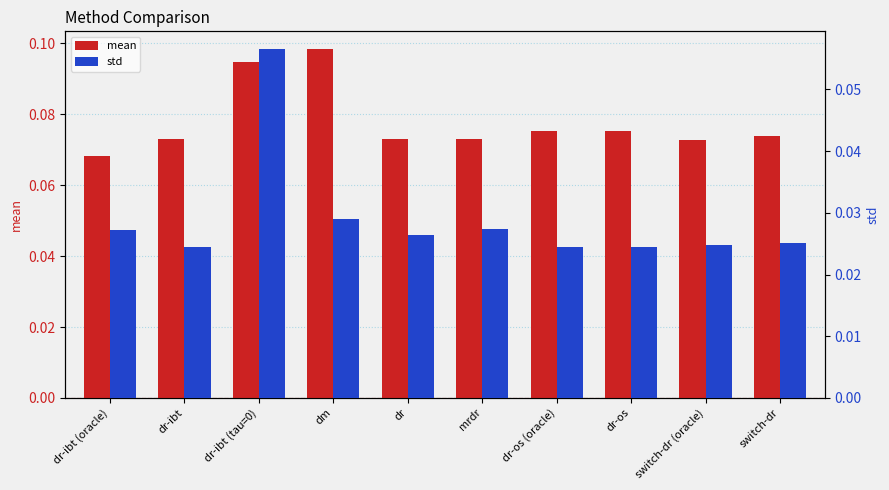

At which category does the chart reach its minimum across all series?

dr-ibt